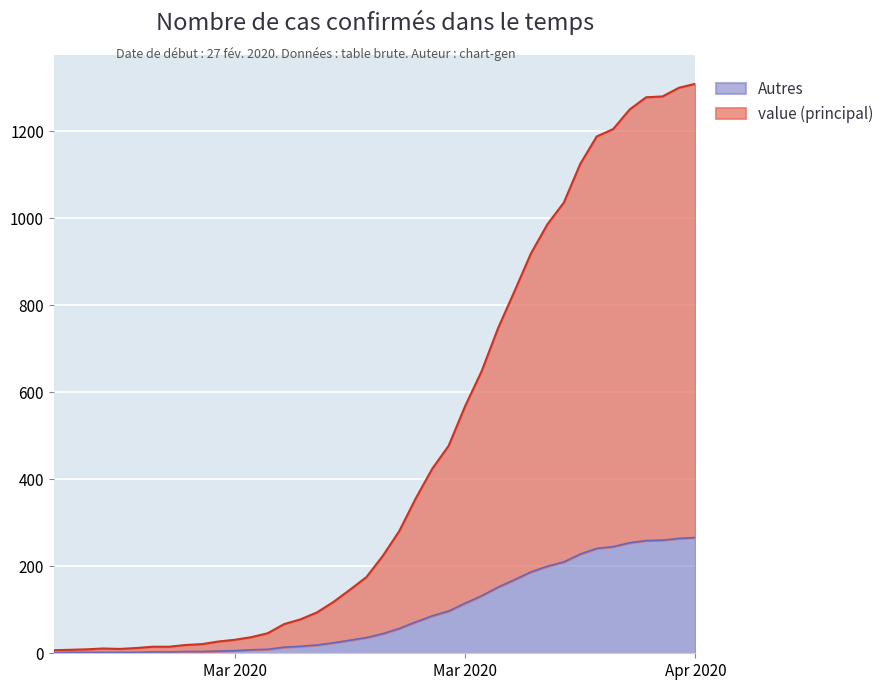

What are all the series names shown in the legend?

Autres, value (principal)